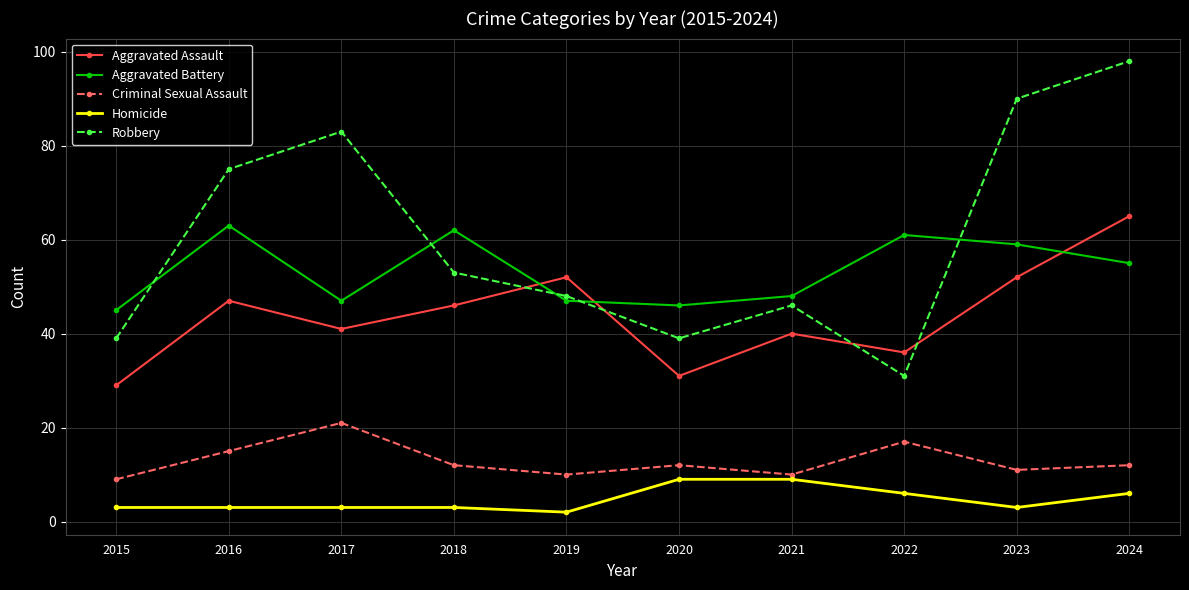

How many interior local peaks does the Criminal Sexual Assault series have?

3